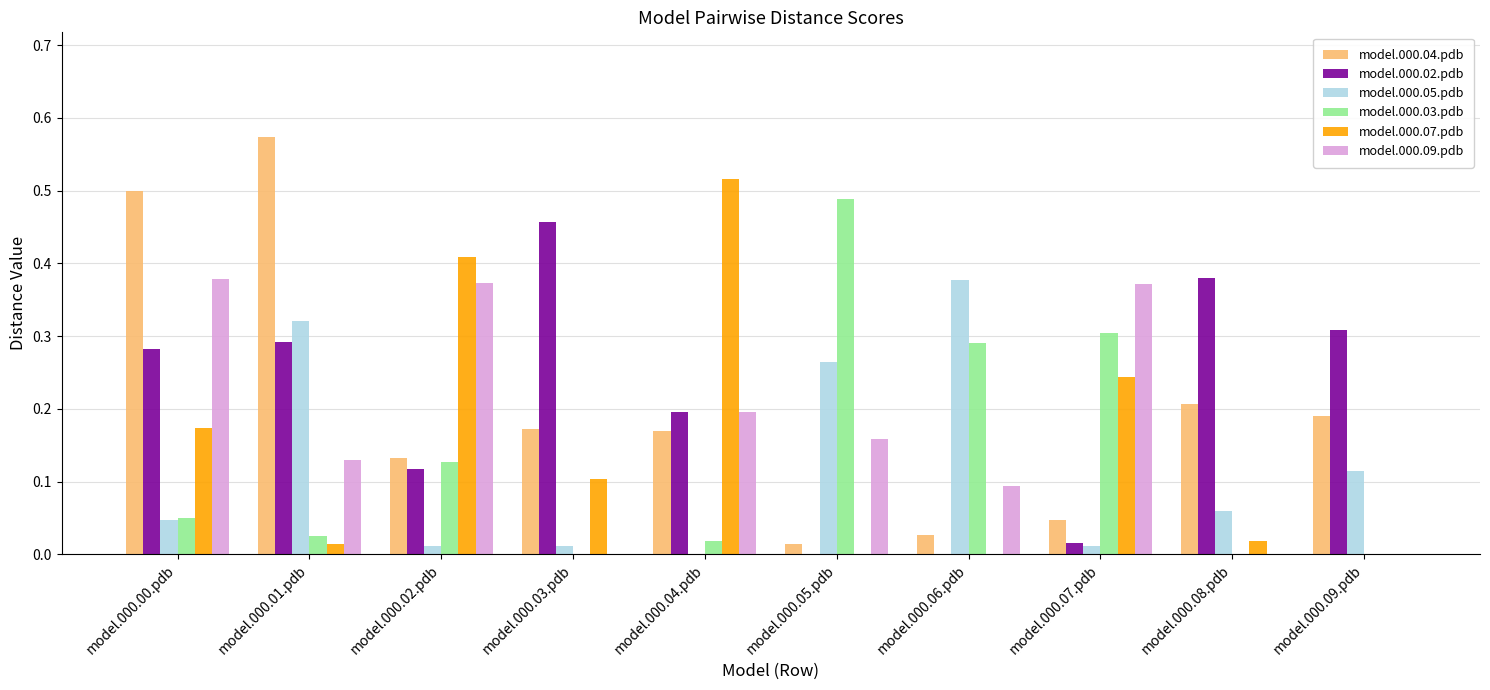

What is the total value across all series at model.000.00.pdb?

1.4